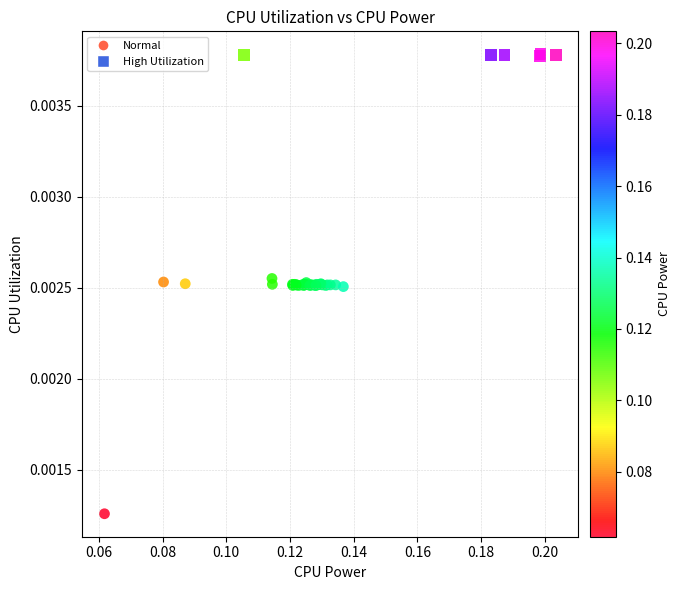

What are all the series names shown in the legend?

Normal, High Utilization